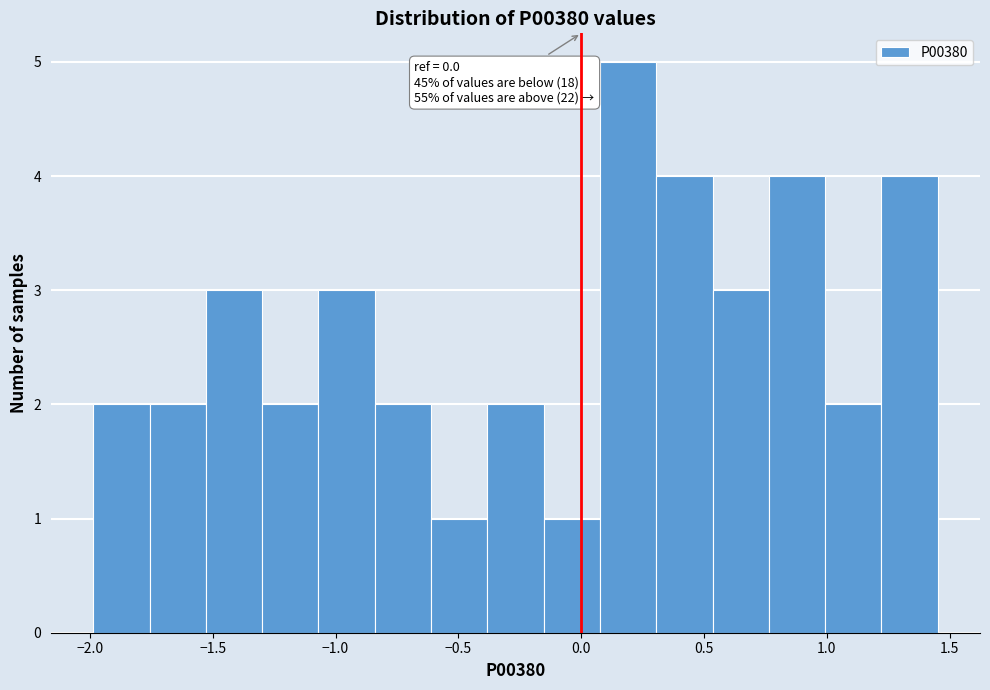

Over which range of the x-axis is the bar tallest?

0.10 to 0.30